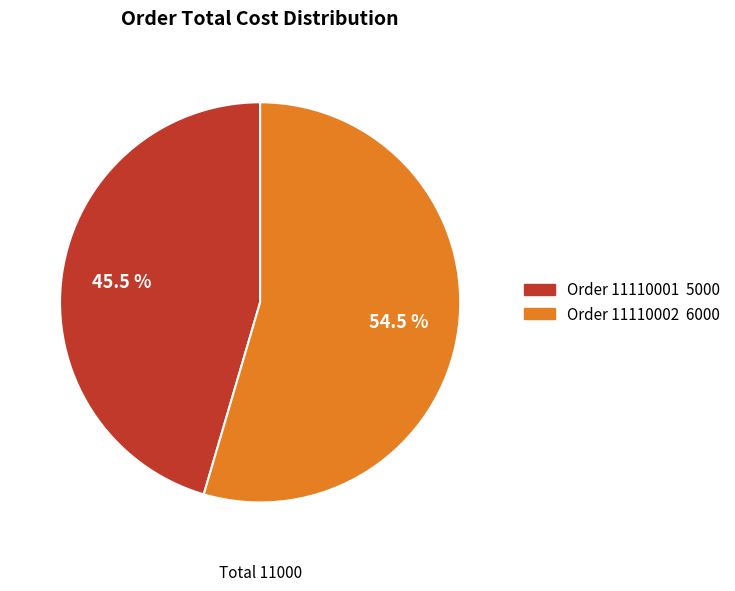

Between Order 11110001 5000 and Order 11110002 6000, which is larger?

Order 11110002 6000